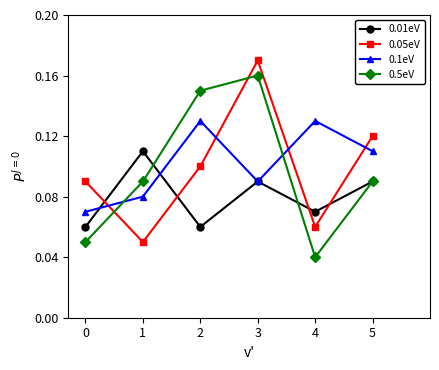

What is the total value across all series at 3?

0.5